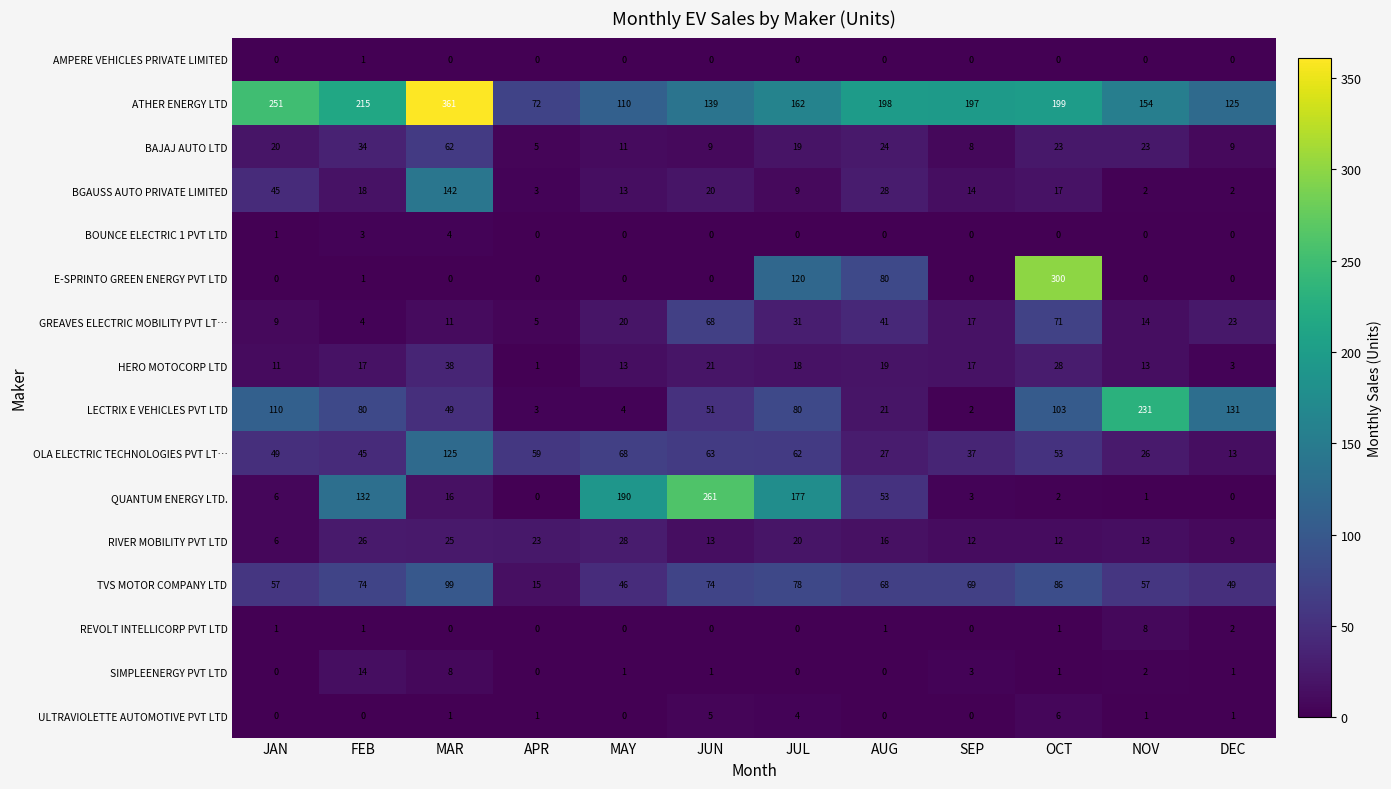

Which series has the largest total across all categories?

ATHER ENERGY LTD